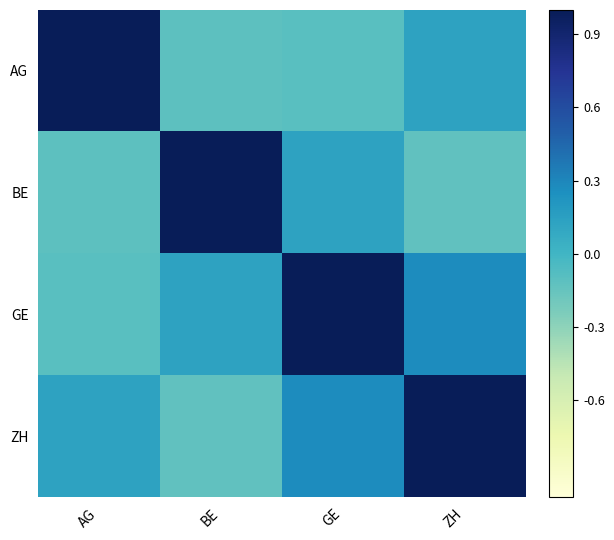

What is the difference between the GE values at ZH and GE?

0.7